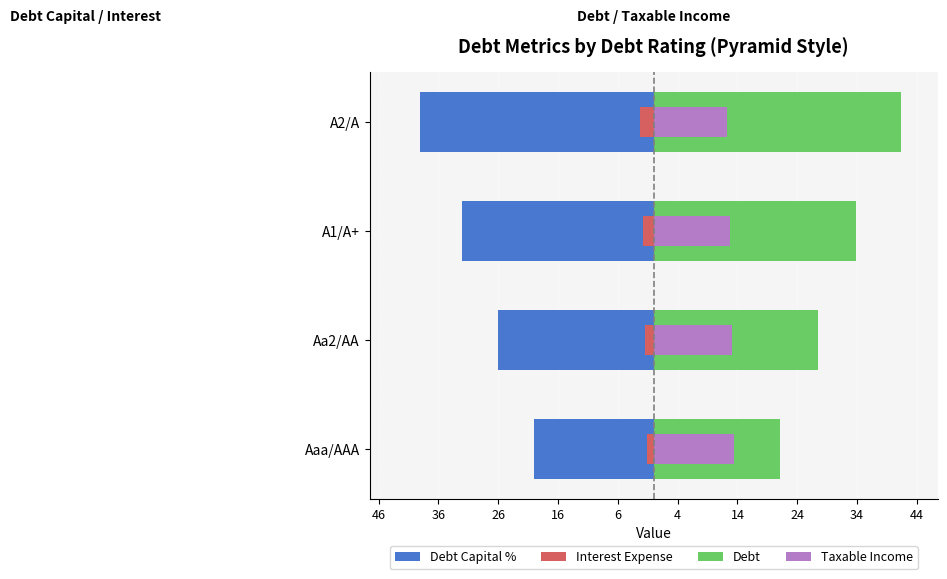

What is the average value of the Debt Capital % series?

-29.2